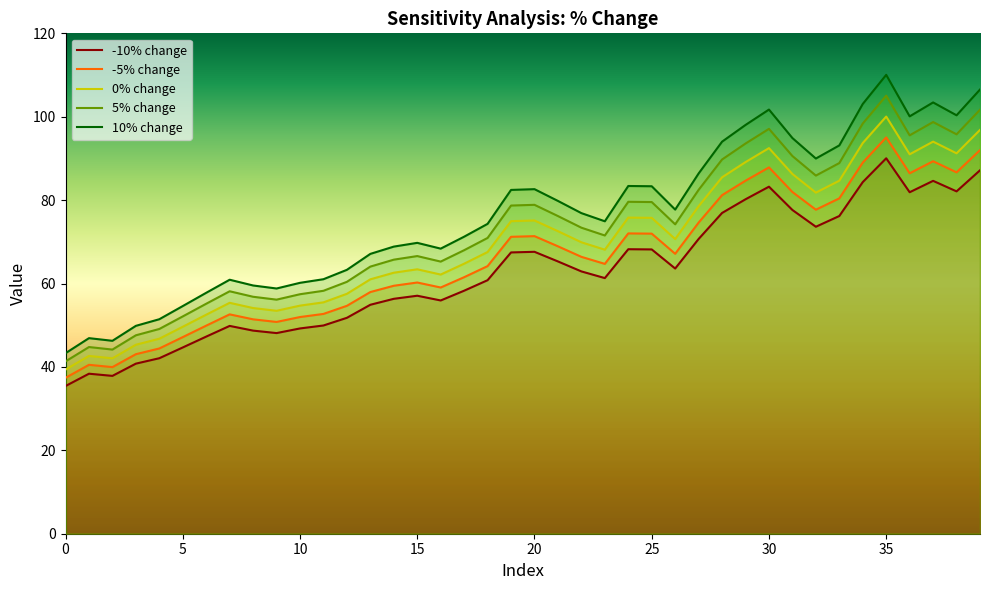

What is the difference between the maximum and second lowest values in the 0% change series?

58.0